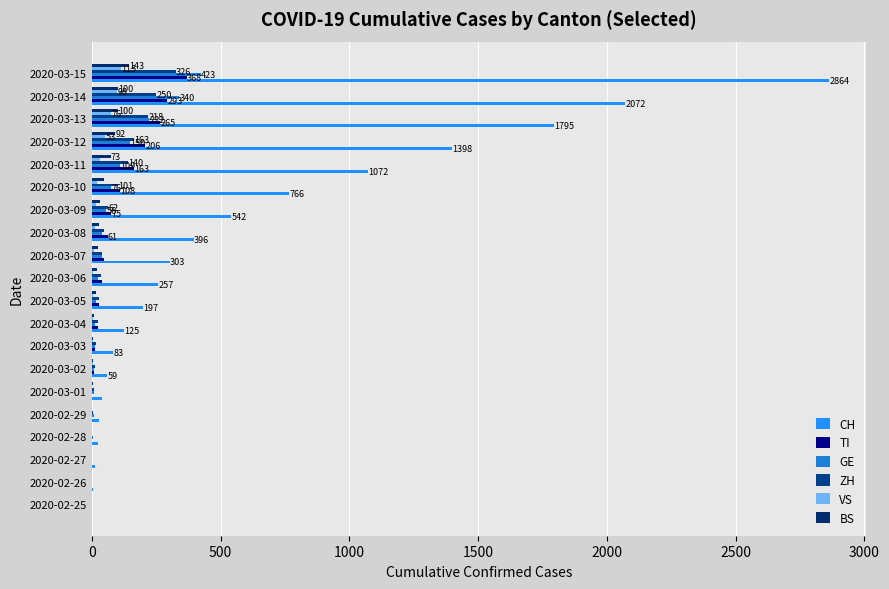

What is the average value of the VS series?

23